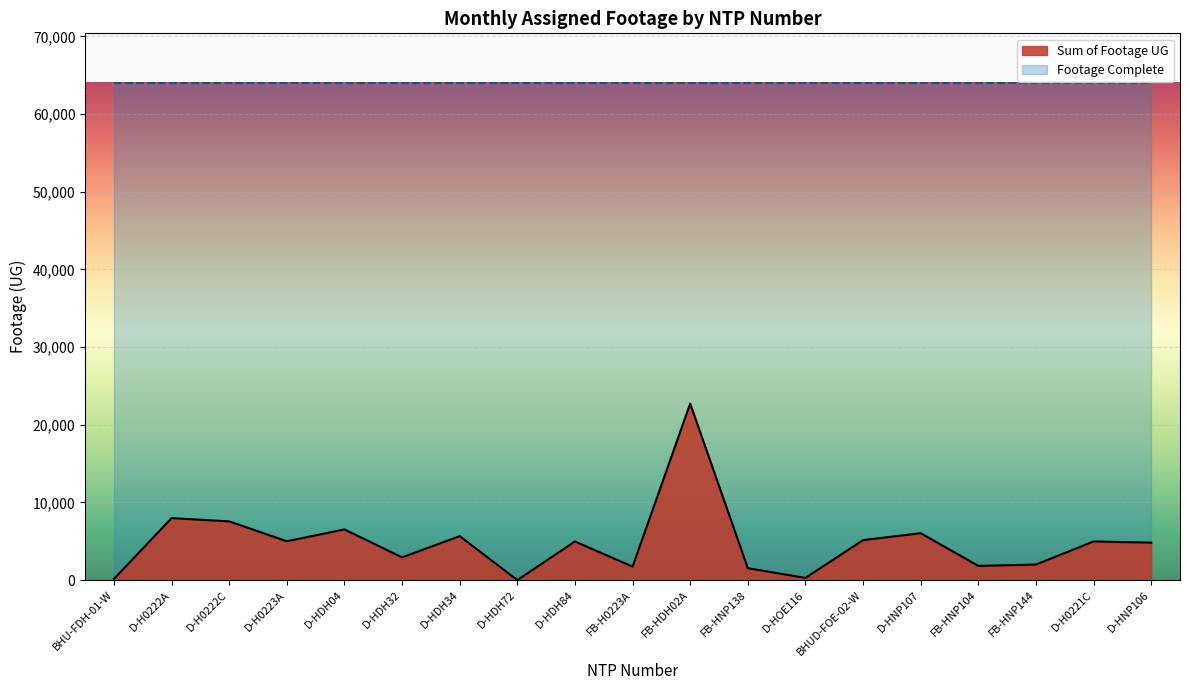

Does the chart display data point markers on the line(s)?

No